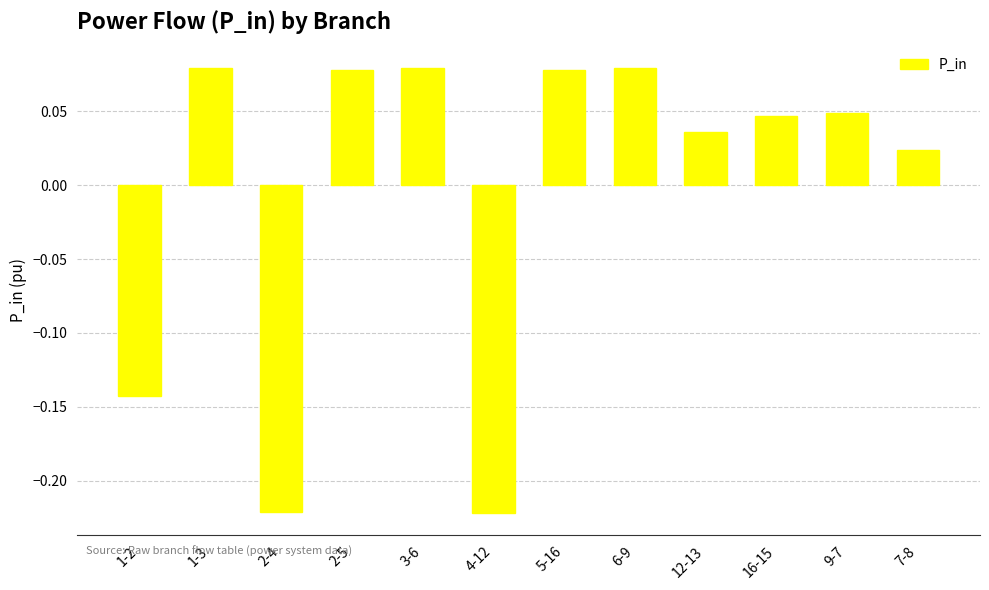

What is the label of the 4th bar from the right?

12-13